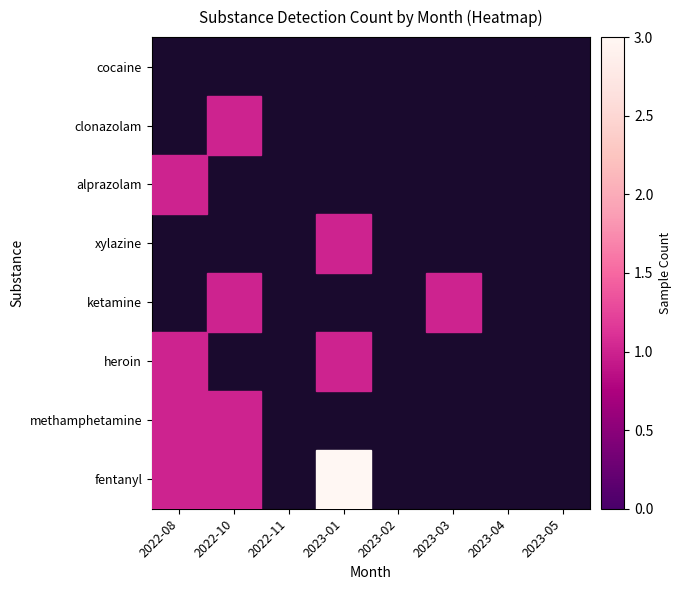

Reading right to left, extract all data points from this chart.

fentanyl: 2023-05=0	2023-04=0	2023-03=0	2023-02=0	2023-01=3	2022-11=0	2022-10=1	2022-08=1
methamphetamine: 2023-05=0	2023-04=0	2023-03=0	2023-02=0	2023-01=0	2022-11=0	2022-10=1	2022-08=1
heroin: 2023-05=0	2023-04=0	2023-03=0	2023-02=0	2023-01=1	2022-11=0	2022-10=0	2022-08=1
ketamine: 2023-05=0	2023-04=0	2023-03=1	2023-02=0	2023-01=0	2022-11=0	2022-10=1	2022-08=0
xylazine: 2023-05=0	2023-04=0	2023-03=0	2023-02=0	2023-01=1	2022-11=0	2022-10=0	2022-08=0
alprazolam: 2023-05=0	2023-04=0	2023-03=0	2023-02=0	2023-01=0	2022-11=0	2022-10=0	2022-08=1
clonazolam: 2023-05=0	2023-04=0	2023-03=0	2023-02=0	2023-01=0	2022-11=0	2022-10=1	2022-08=0
cocaine: 2023-05=0	2023-04=0	2023-03=0	2023-02=0	2023-01=0	2022-11=0	2022-10=0	2022-08=0